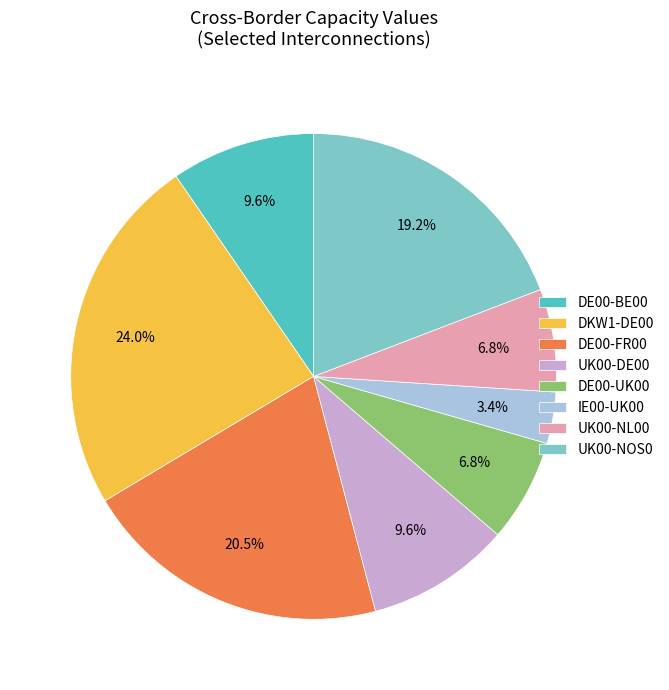

Which has a higher value, IE00-UK00 or DKW1-DE00?

DKW1-DE00